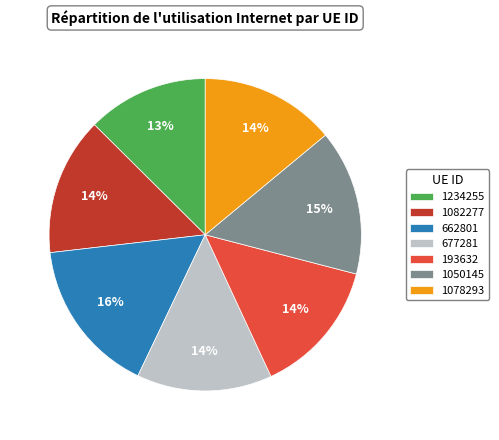

Do 1078293 and 1050145 together represent more than half of the pie?

No